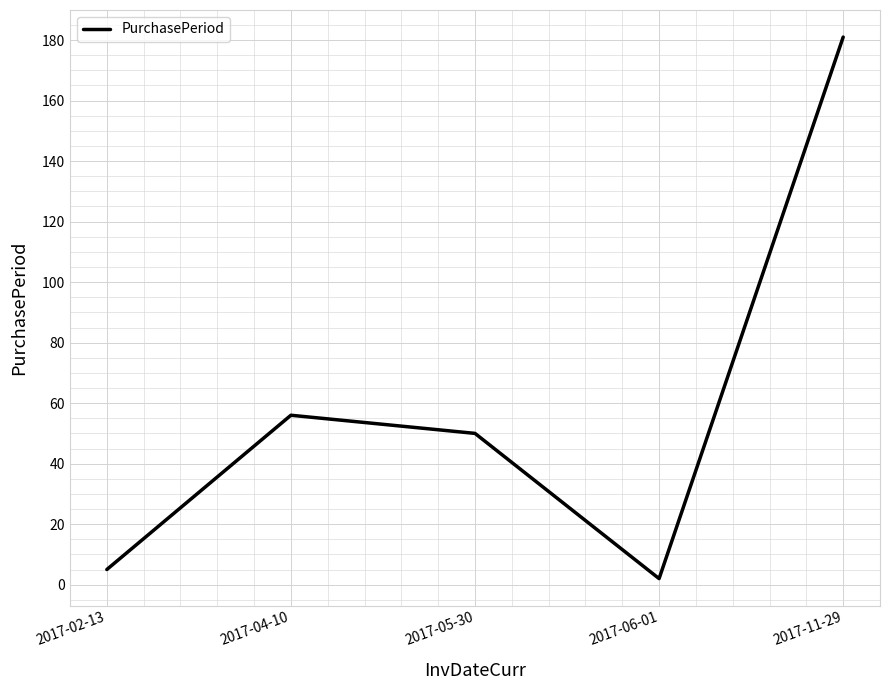

What is the average value?

59